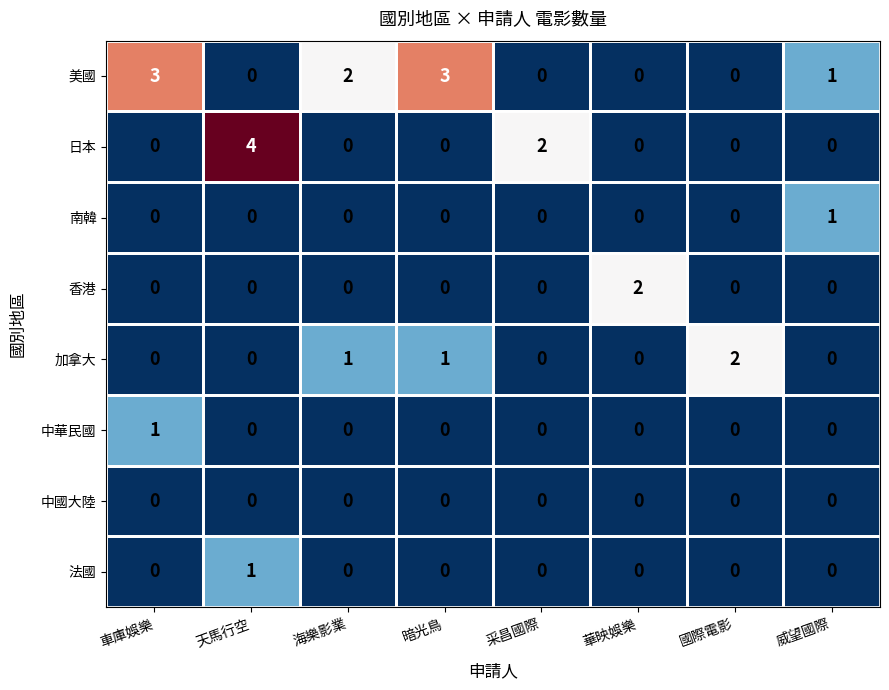

What is the greatest value displayed?

4